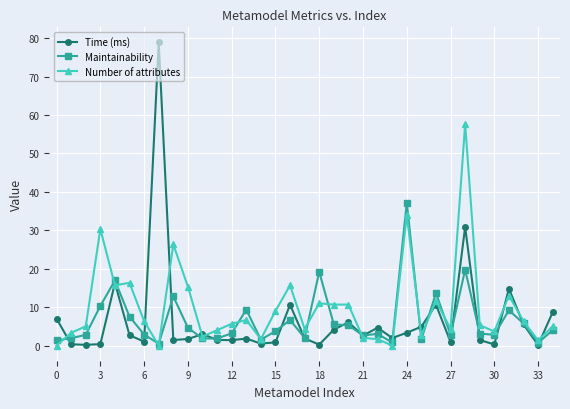

What is the greatest value displayed?

78.9